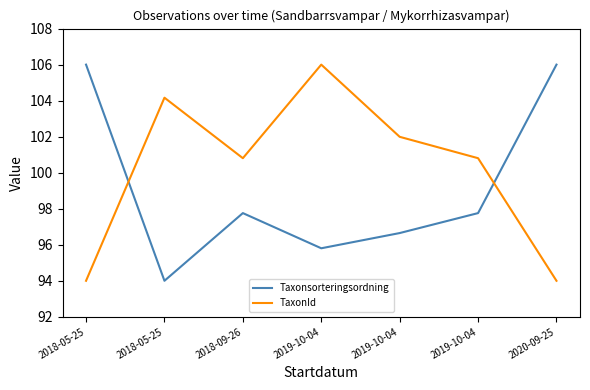

At which label does Taxonsorteringsordning first exceed 97?

2018-05-25